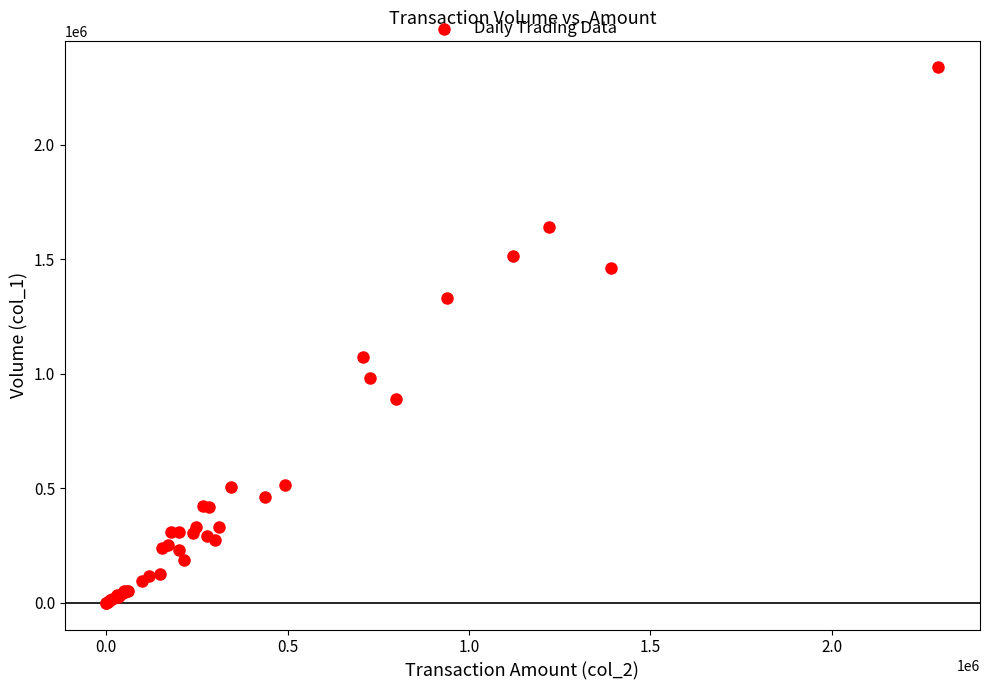

What Y value in the scatter plot is closest to 1169000?

1074000